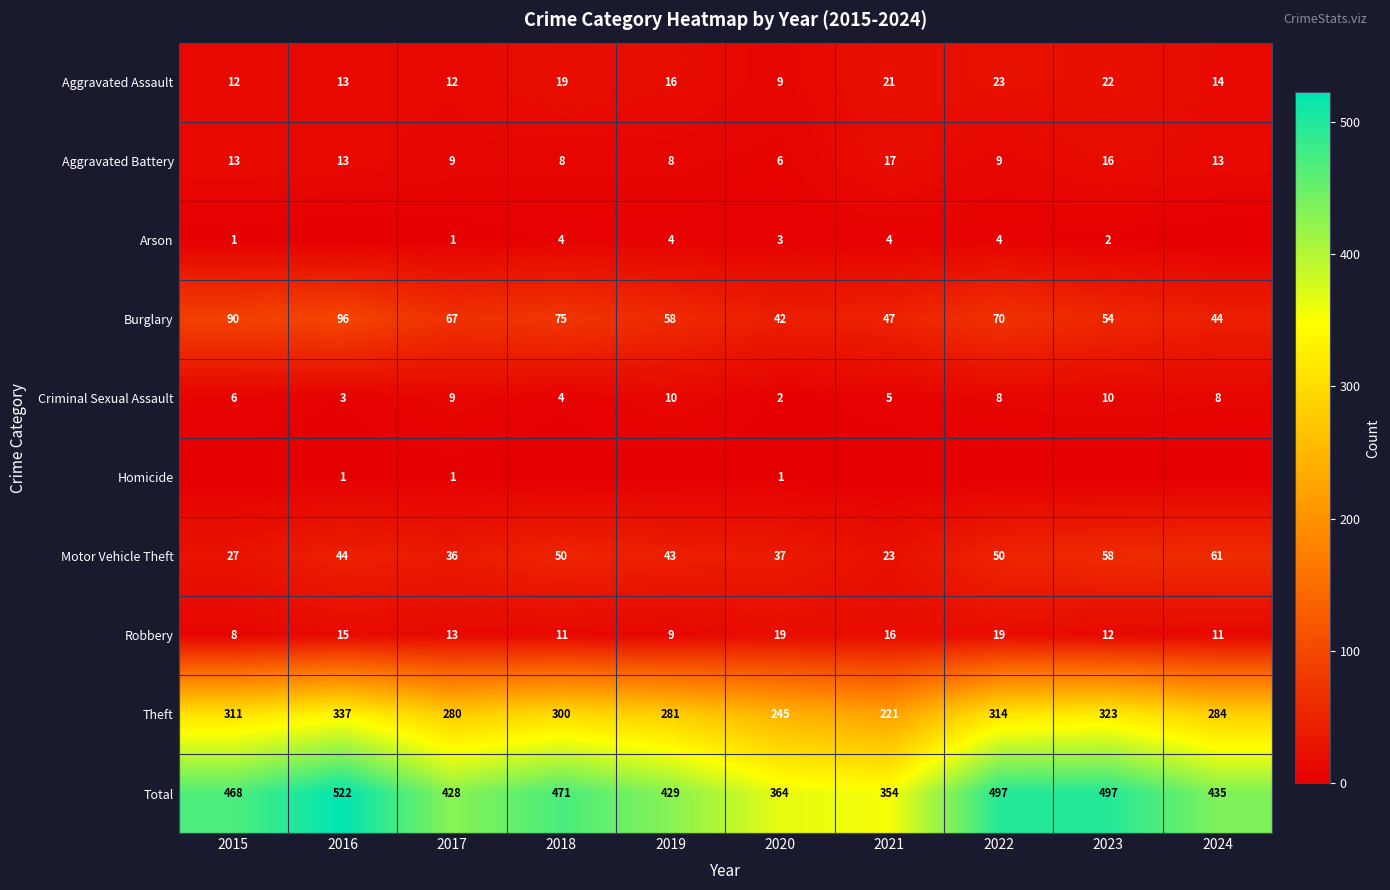

What is the difference between the maximum and minimum values in the Burglary series?

54